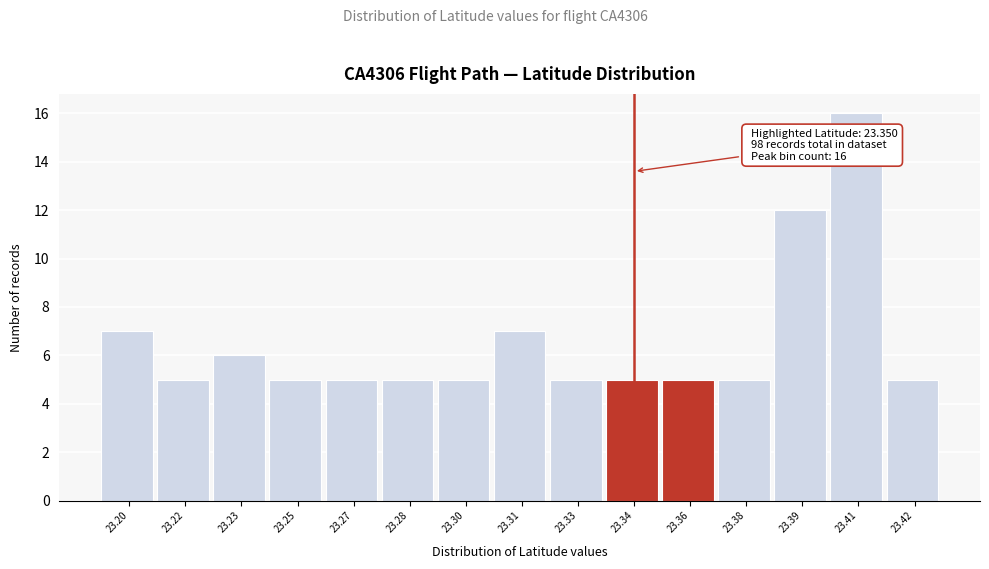

Reading left to right, extract all data points from this chart.

7	5	6	5	5	5	5	7	5	5	5	5	12	16	5